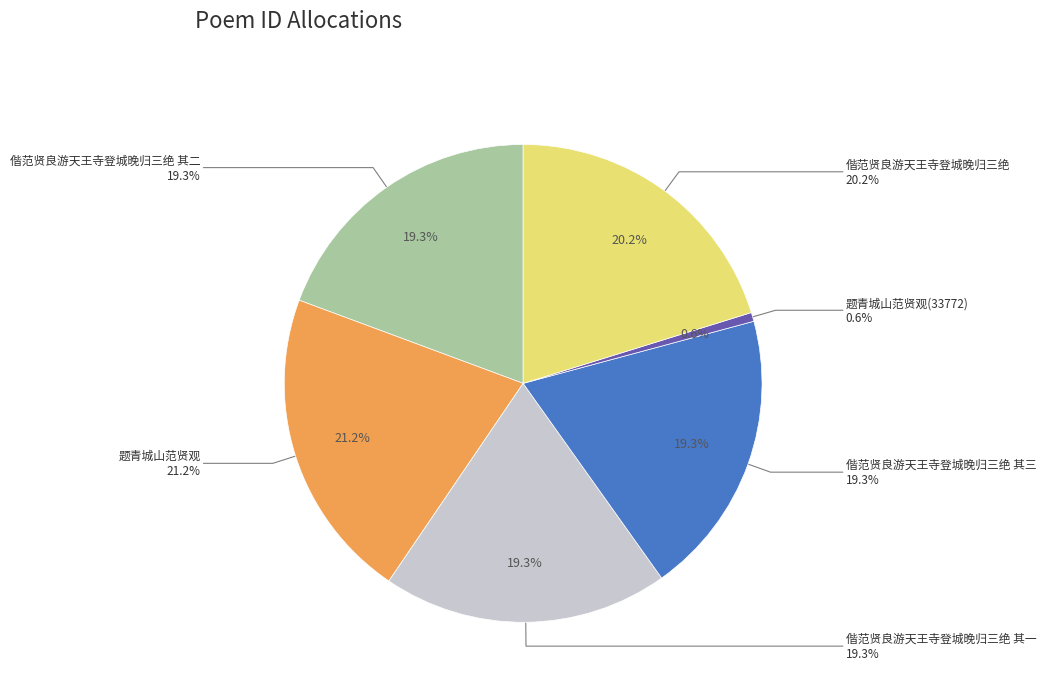

To the nearest percent, what percentage of the pie is 偕范贤良游天王寺登城晚归三绝 其一?

19%